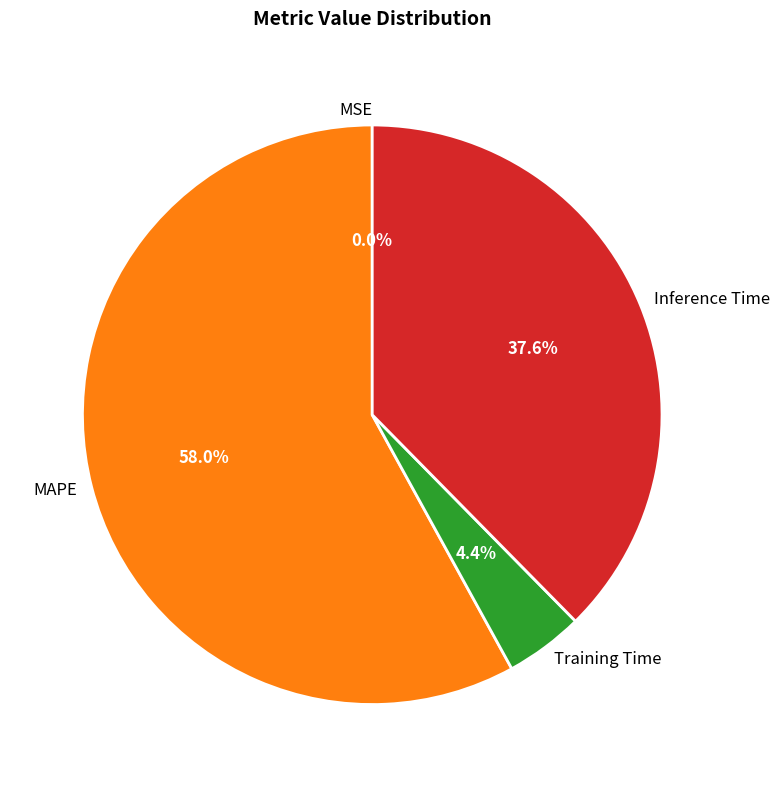

What is the largest slice in the pie chart?

MAPE